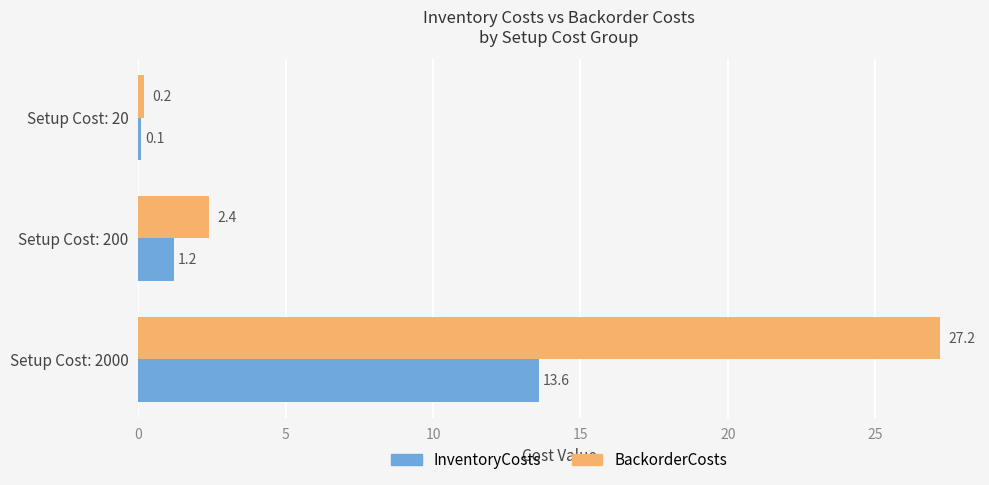

Which series has the largest total across all categories?

BackorderCosts